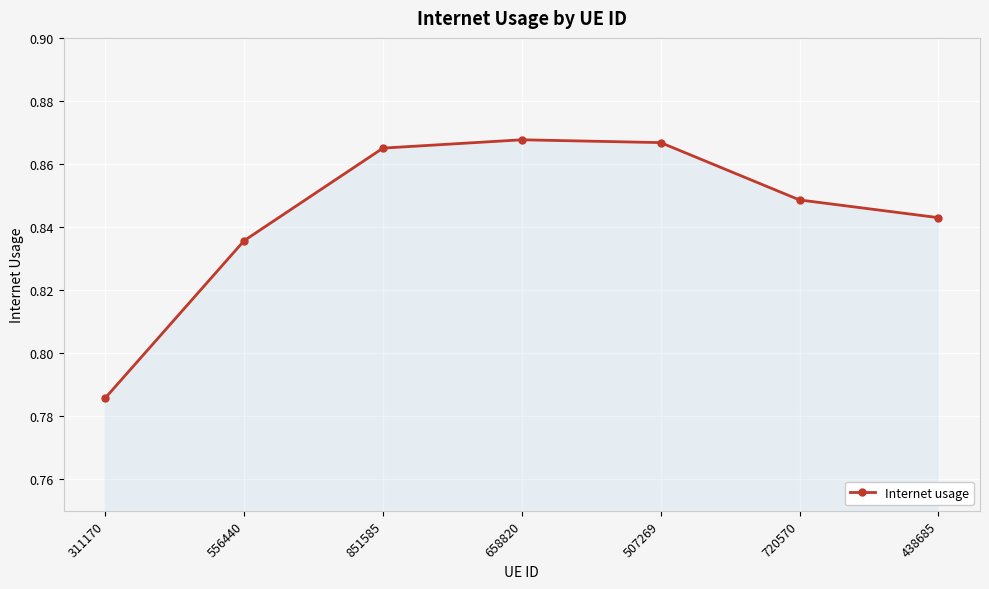

Count the values in the range 0 to 1.

7